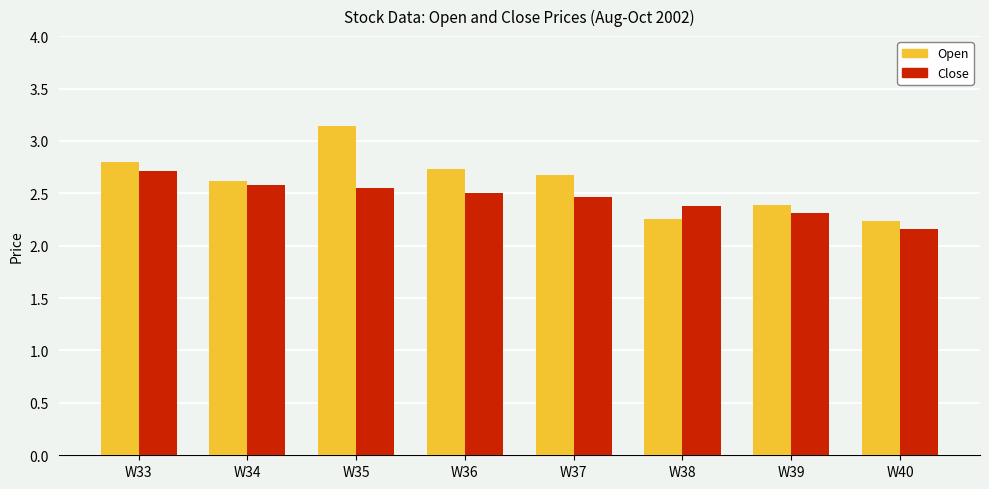

What is the total value across all series at W40?

4.4